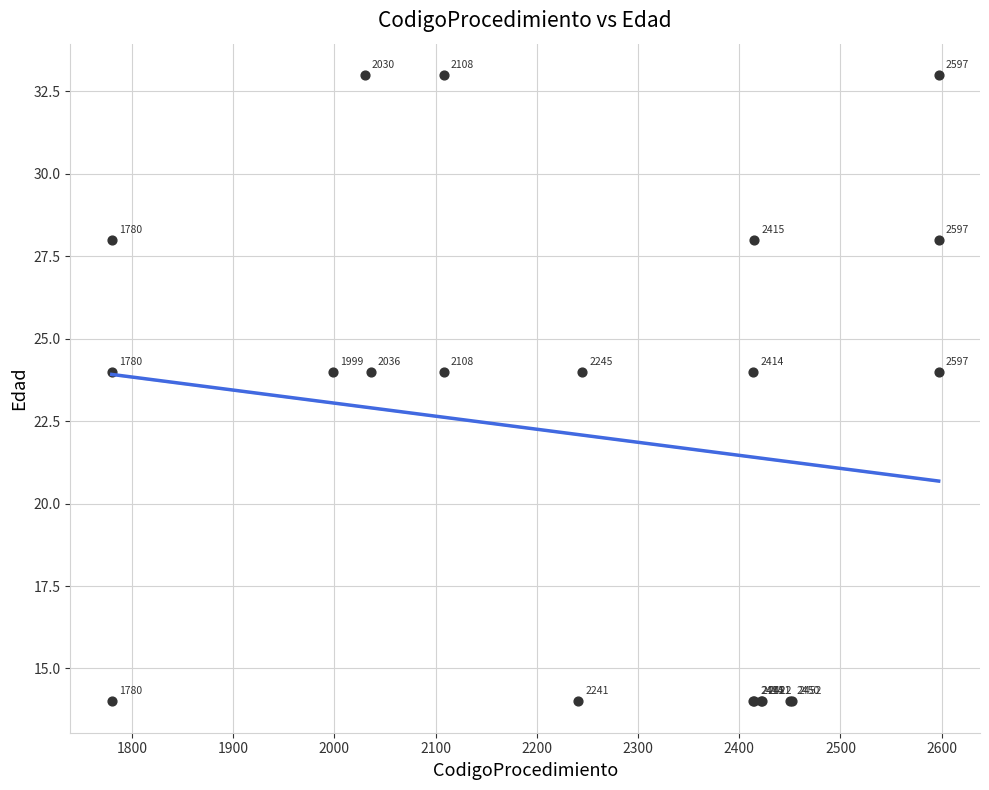

What Y value in the scatter plot is closest to 23?

24